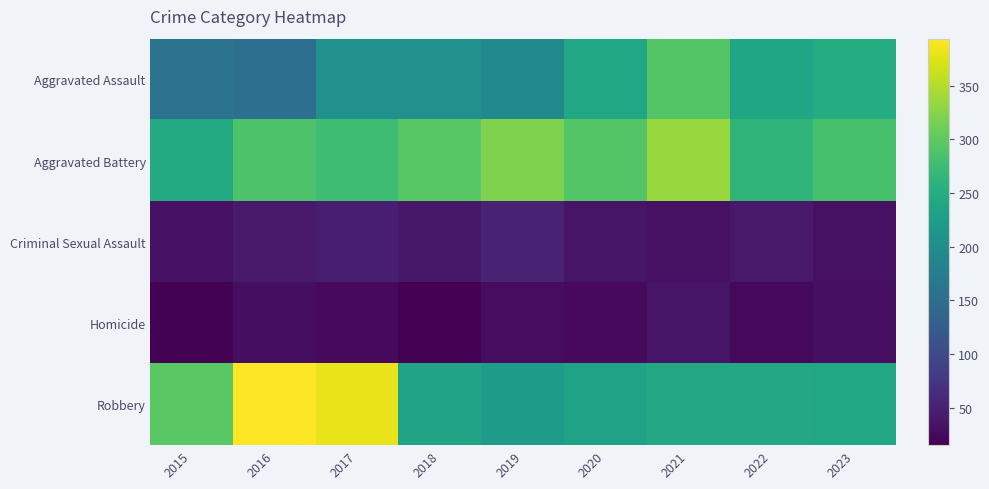

Which series has the largest total across all categories?

Aggravated Battery